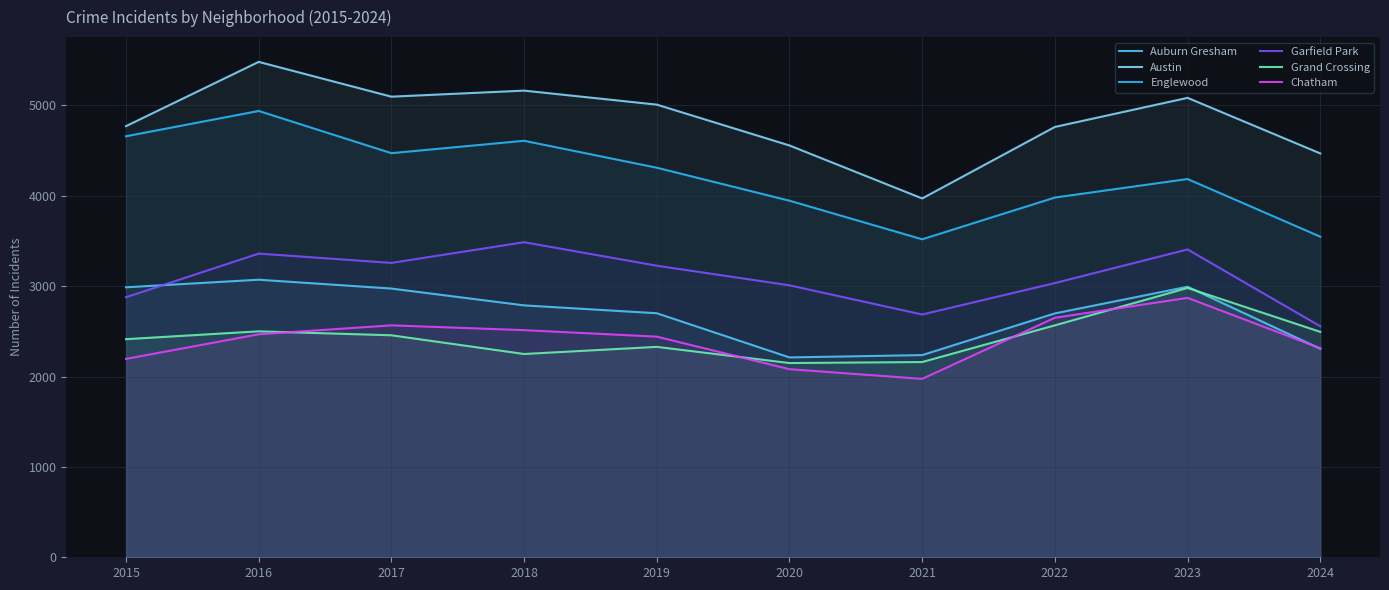

True or false: Garfield Park and Austin cross at least once.

False